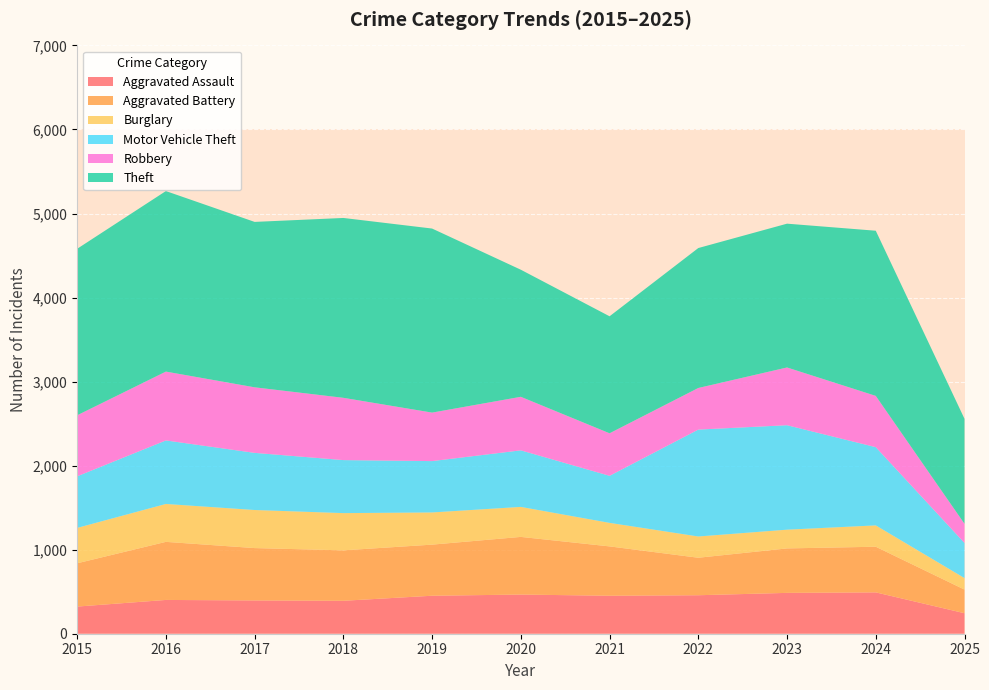

Reading right to left, extract all data points from this chart.

Aggravated Assault: 2025=244	2024=492	2023=486	2022=458	2021=452	2020=466	2019=452	2018=392	2017=396	2016=402	2015=323
Aggravated Battery: 2025=281	2024=543	2023=529	2022=446	2021=587	2020=686	2019=608	2018=600	2017=623	2016=691	2015=515
Burglary: 2025=137	2024=254	2023=223	2022=253	2021=280	2020=357	2019=383	2018=443	2017=453	2016=451	2015=421
Motor Vehicle Theft: 2025=418	2024=931	2023=1243	2022=1272	2021=560	2020=673	2019=611	2018=631	2017=680	2016=756	2015=614
Robbery: 2025=228	2024=610	2023=687	2022=495	2021=506	2020=637	2019=577	2018=741	2017=780	2016=819	2015=726
Theft: 2025=1249	2024=1965	2023=1711	2022=1665	2021=1392	2020=1512	2019=2190	2018=2140	2017=1968	2016=2148	2015=1981